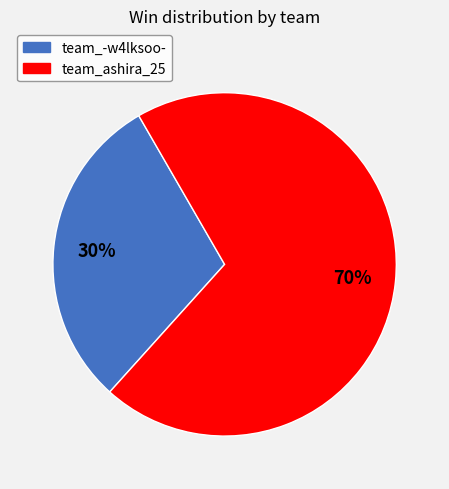

What percentage is the team_ashira_25 slice, to the nearest percent?

70%